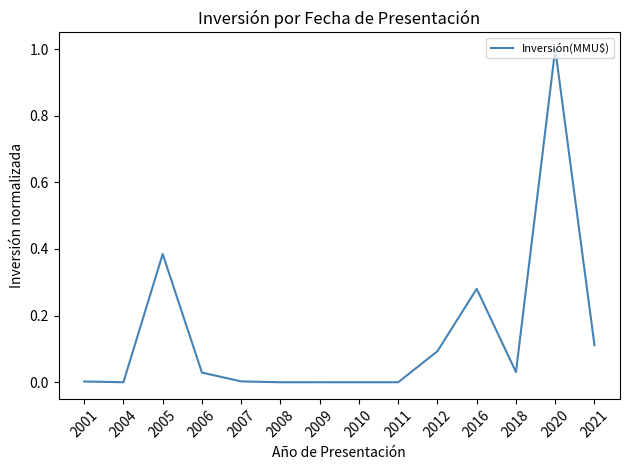

The chart shows a value of -0.7 at 2011. True or false?

False